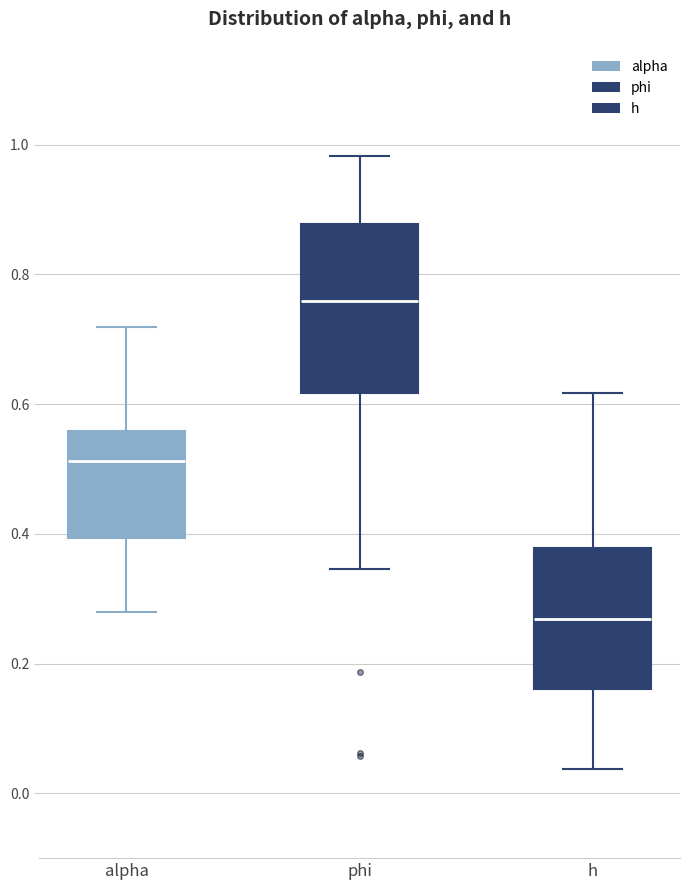

Reading left to right, read every box against the y-axis: the position of its median line, the range the box covers, and the ends of its whiskers. The values are not printed on the chart, so give them approximately, as read against the axis.

alpha: median 0.52, box 0.40 to 0.56, whiskers 0.28 to 0.72
phi: median 0.76, box 0.62 to 0.88, whiskers 0.34 to 0.98
h: median 0.26, box 0.16 to 0.38, whiskers 0.04 to 0.62